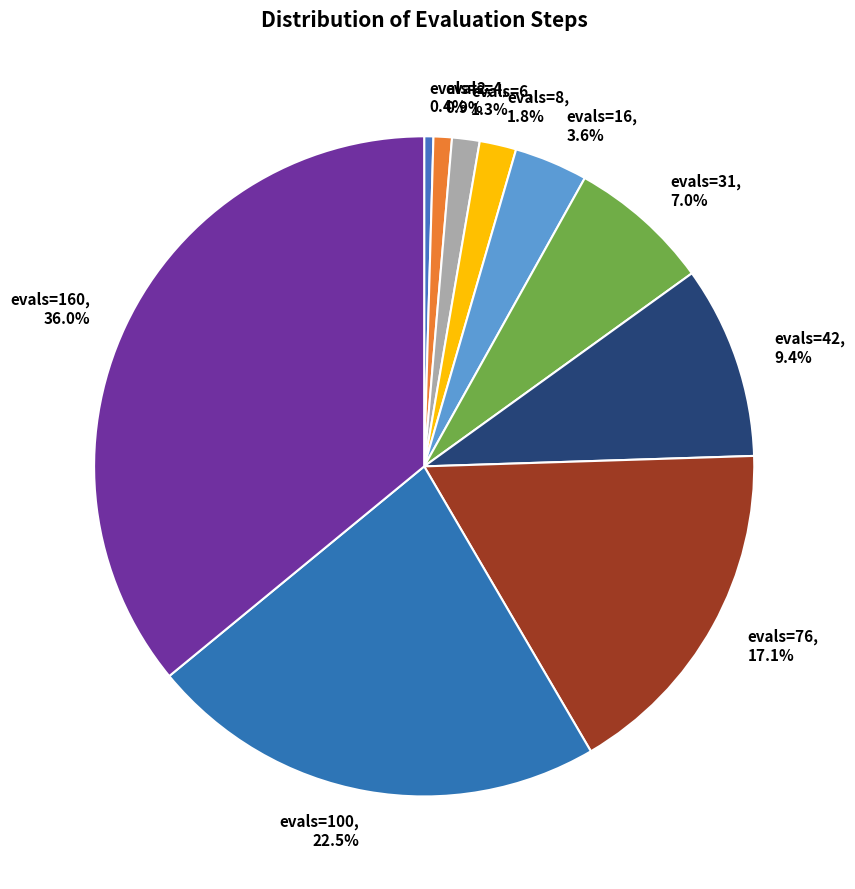

Which category has the biggest portion of the pie?

evals=160